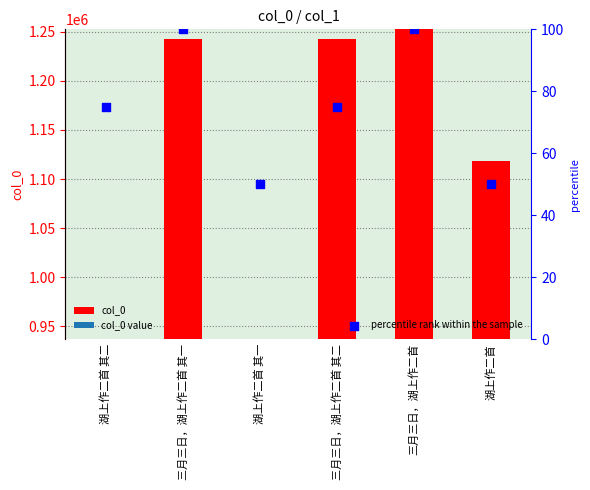

Is the value of col_0 at 湖上作二首 greater than the value of percentile rank within the sample at 三月三日，湖上作二首 其二?

Yes